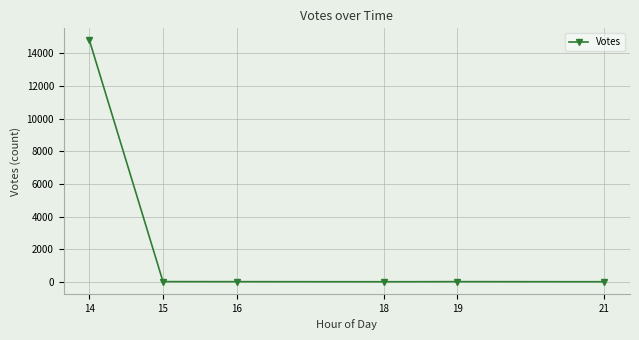

Is it true that the value at 21 is 5?

True